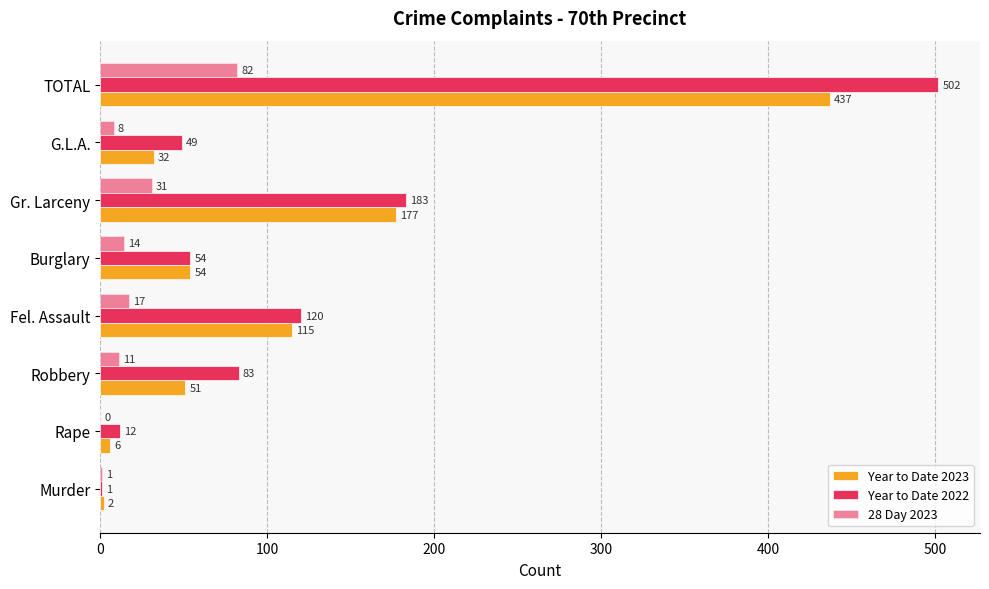

How many categories are shown in the chart?

8